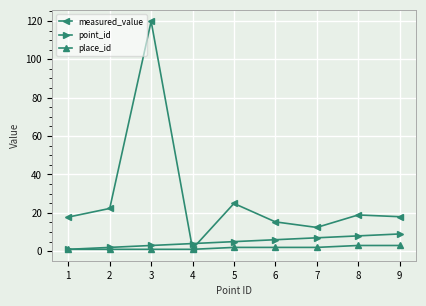

What is the total value across all series at 6?

23.3